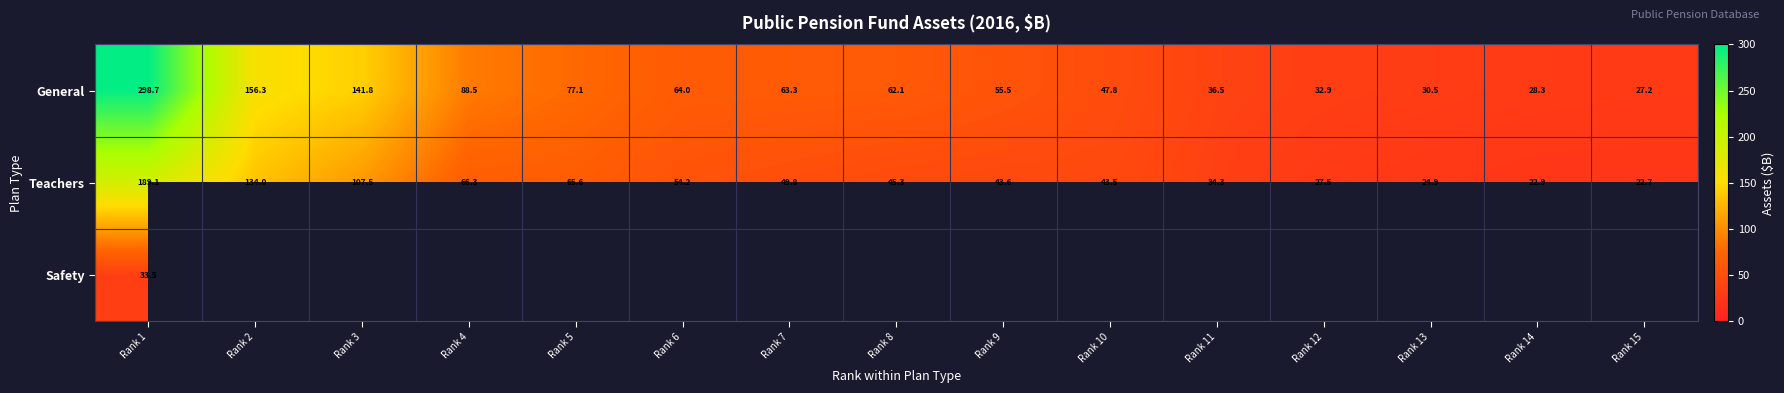

Which category has the lowest value across all series?

Rank 15